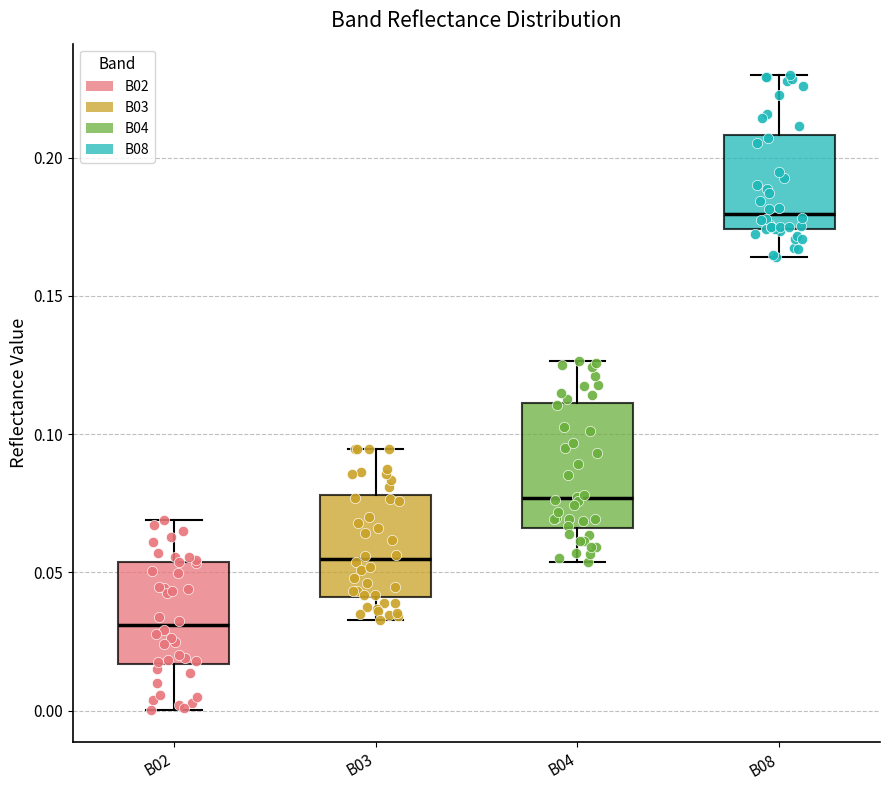

Reading left to right, read every box against the y-axis: the position of its median line, the range the box covers, and the ends of its whiskers. The values are not printed on the chart, so give them approximately, as read against the axis.

B02: median 0.030, box 0.015 to 0.055, whiskers 0.000 to 0.070
B03: median 0.055, box 0.040 to 0.080, whiskers 0.035 to 0.095
B04: median 0.075, box 0.065 to 0.110, whiskers 0.055 to 0.125
B08: median 0.180, box 0.175 to 0.210, whiskers 0.165 to 0.230